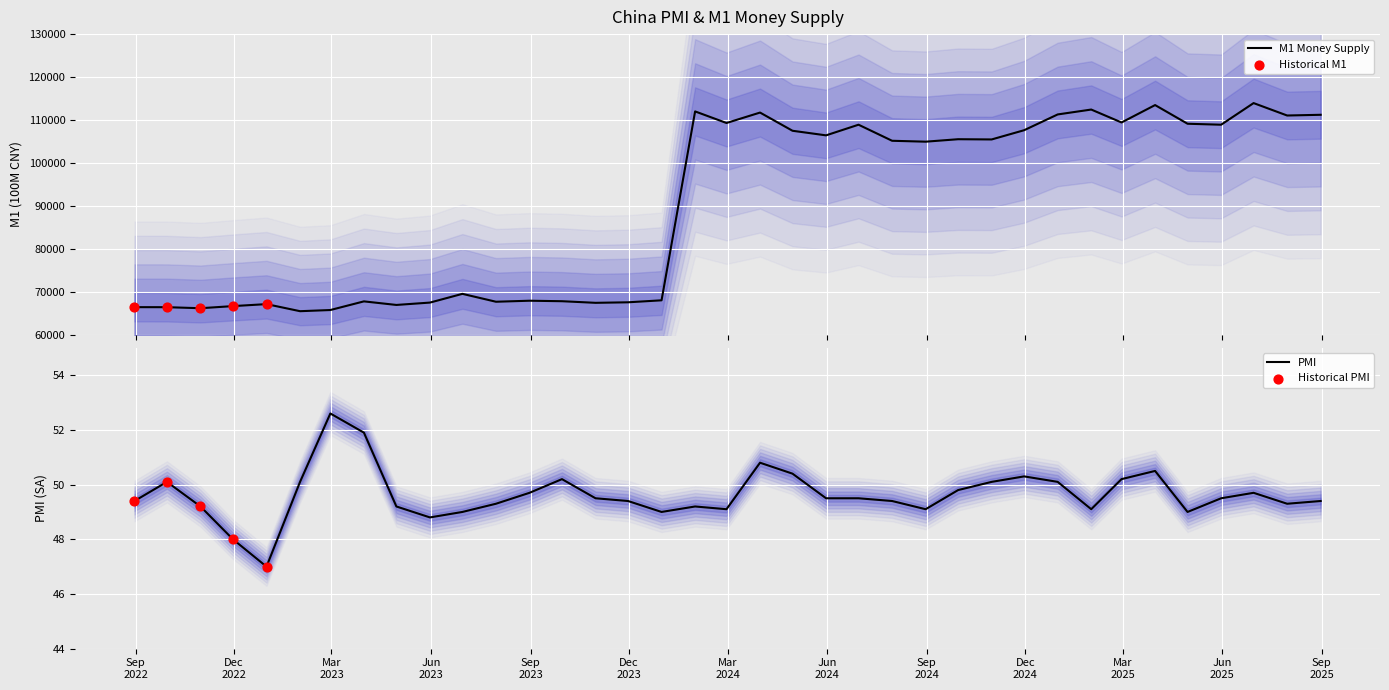

At which category is the sum across all series the highest?

2025-06-30